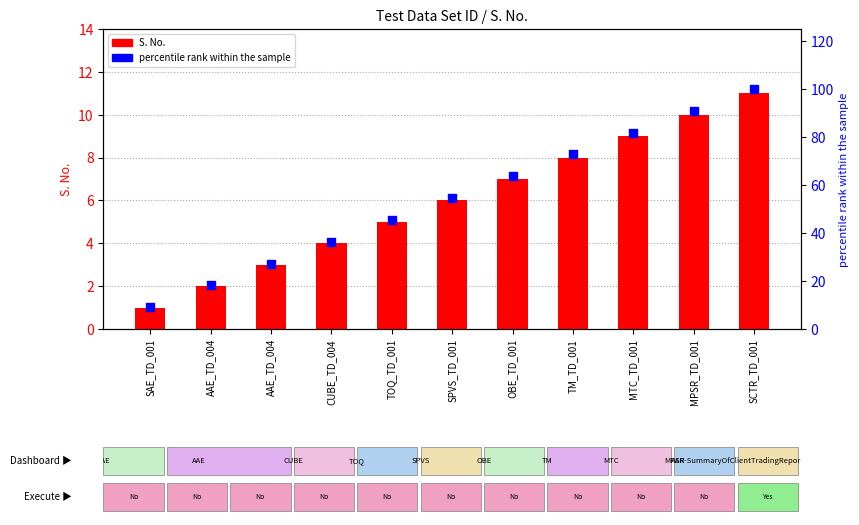

Which series has the largest total across all categories?

percentile rank within the sample